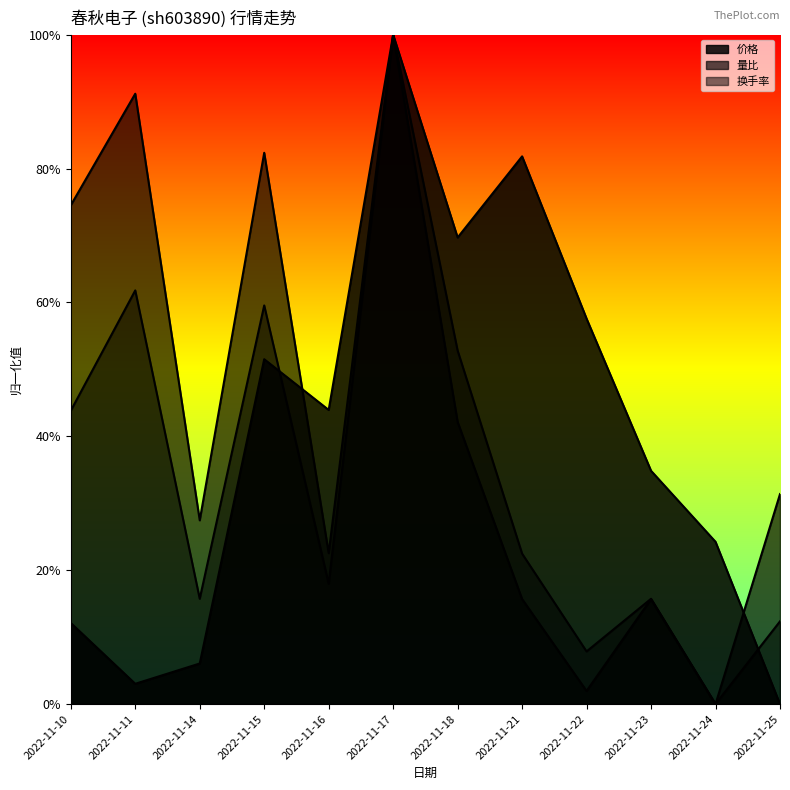

How many lines are shown in the chart?

3